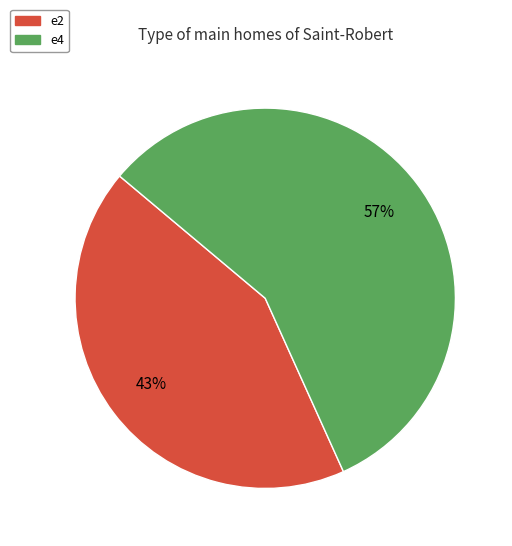

Which category has the smallest portion of the pie?

e2